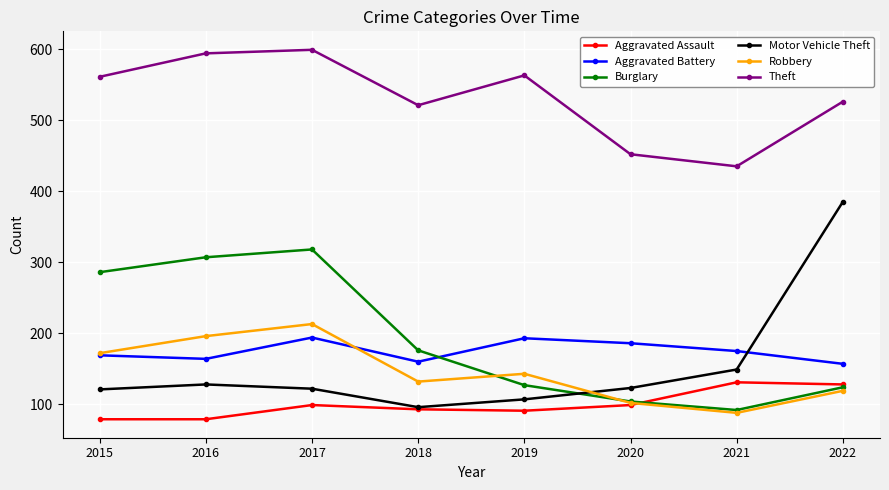

What is the difference between the highest and lowest values at 2020?

353